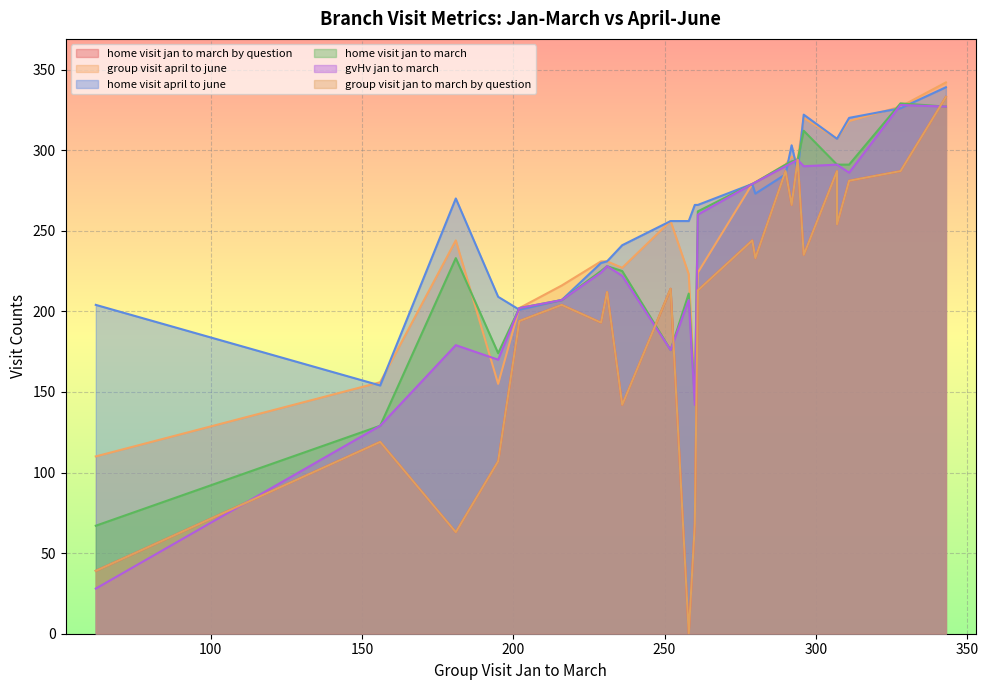

Between 13 and 4, which is larger?

13